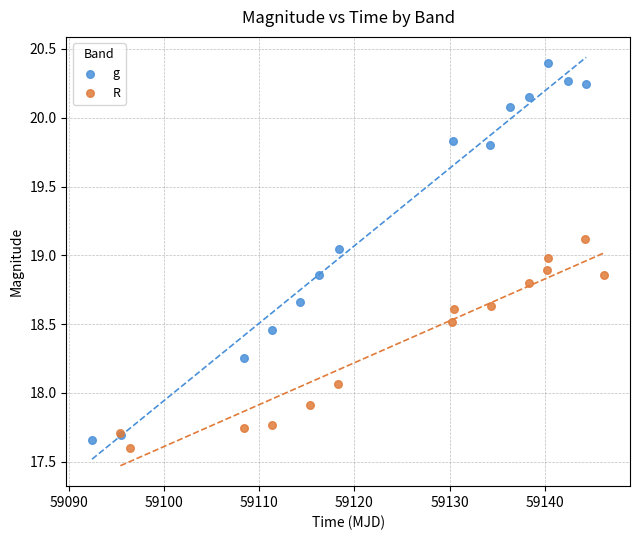

Which series has the widest spread of Y values?

g